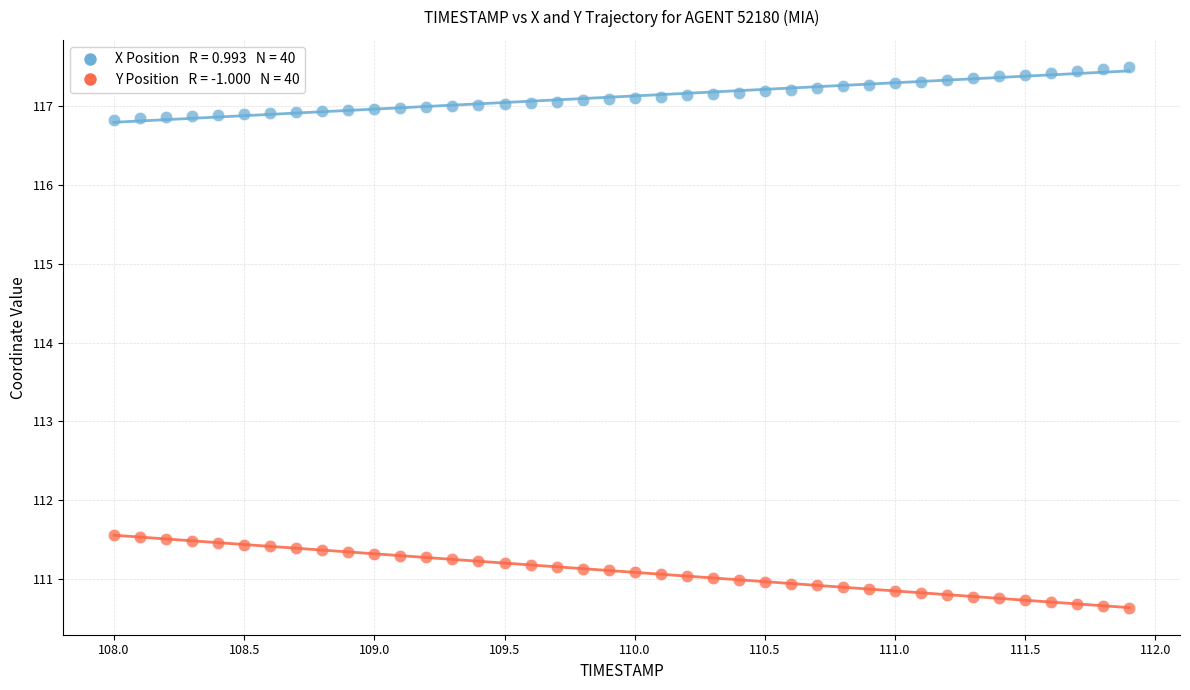

Across all data points, what is the range of Y values (max minus min)?

6.9